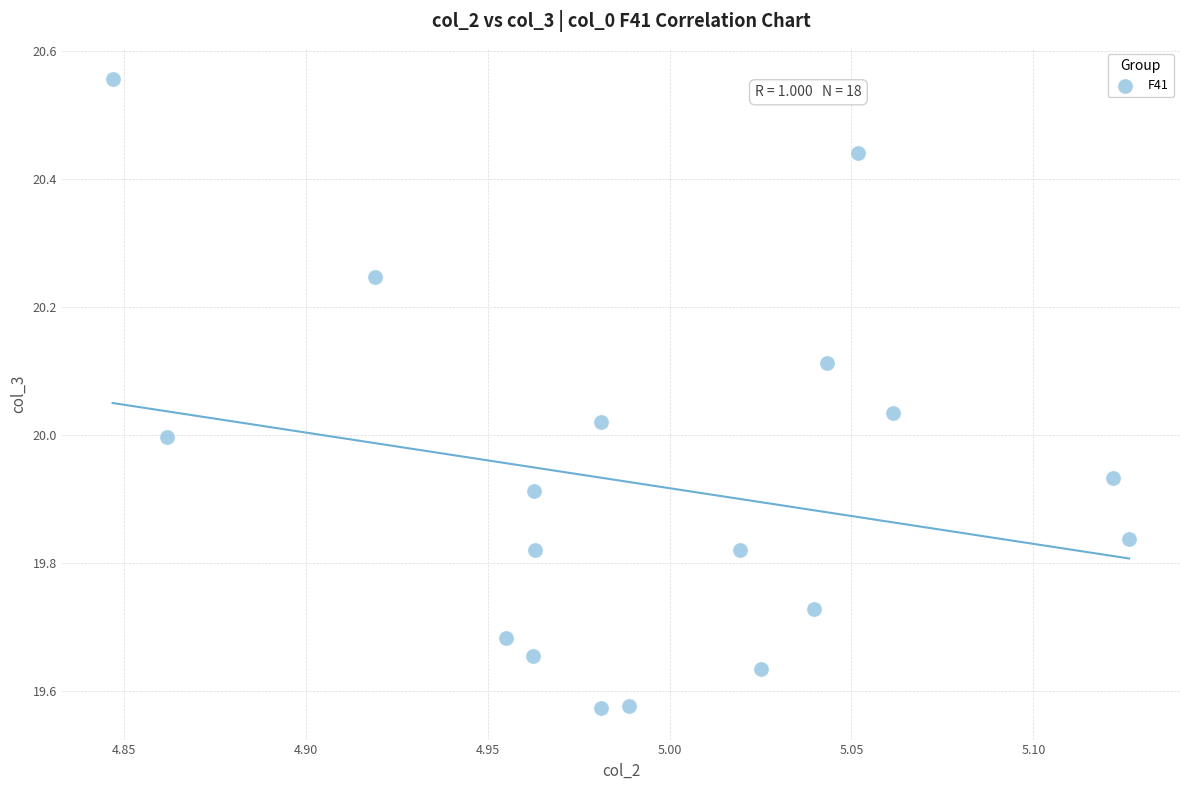

What is the range of Y values (max minus min)?

1.0